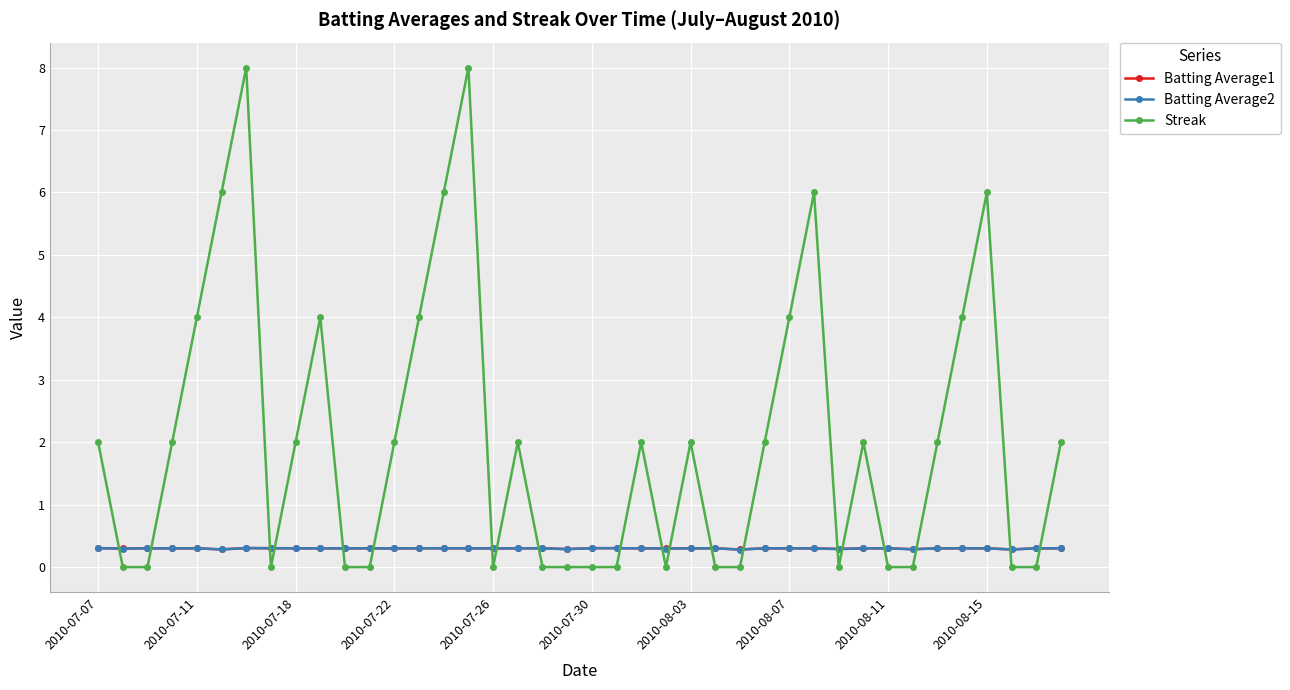

Is this an area chart (filled region under the line)?

No